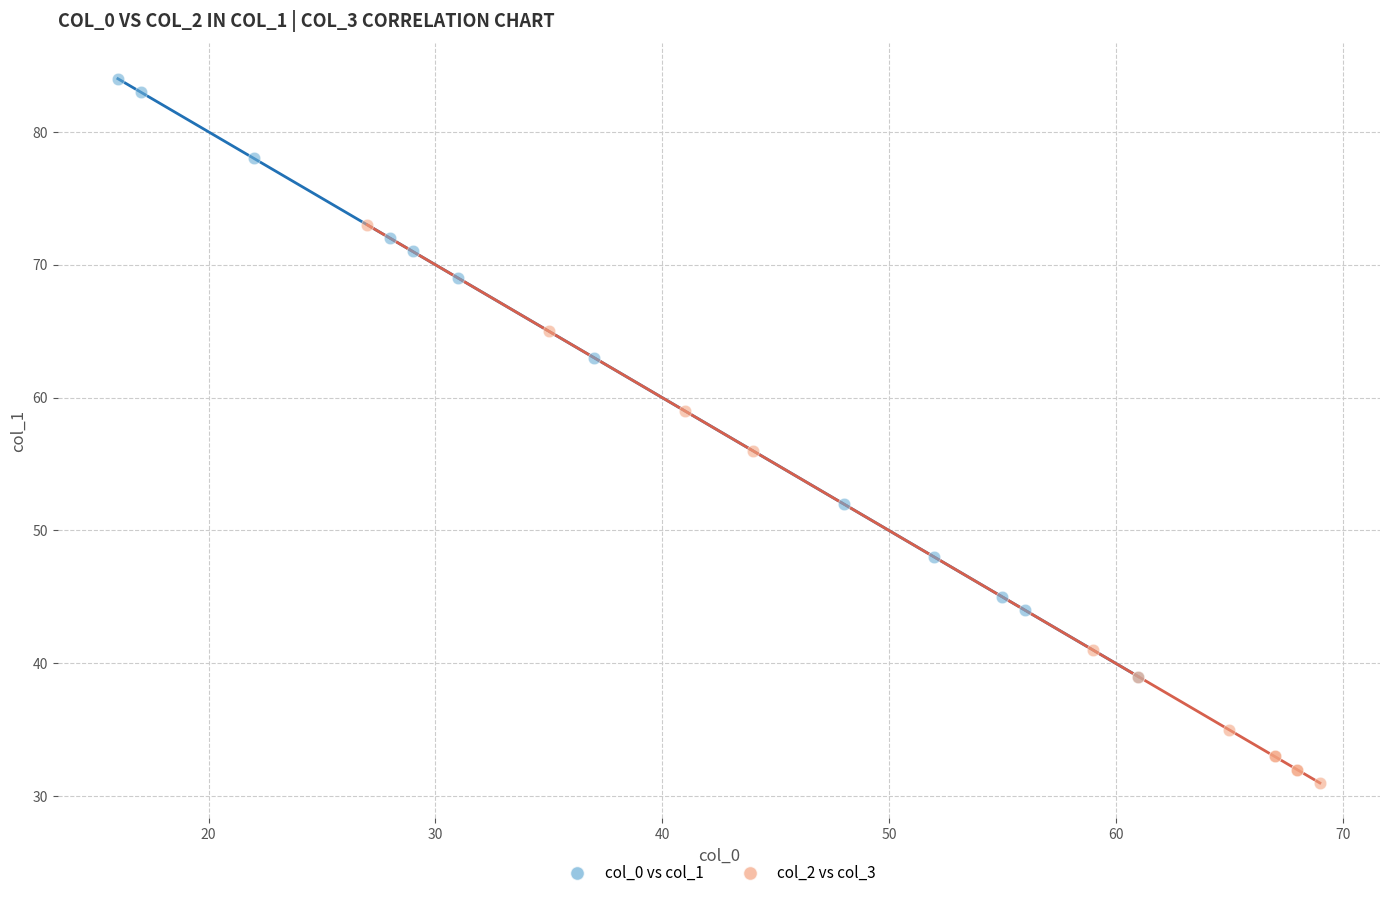

Which series reaches the maximum Y coordinate?

col_0 vs col_1